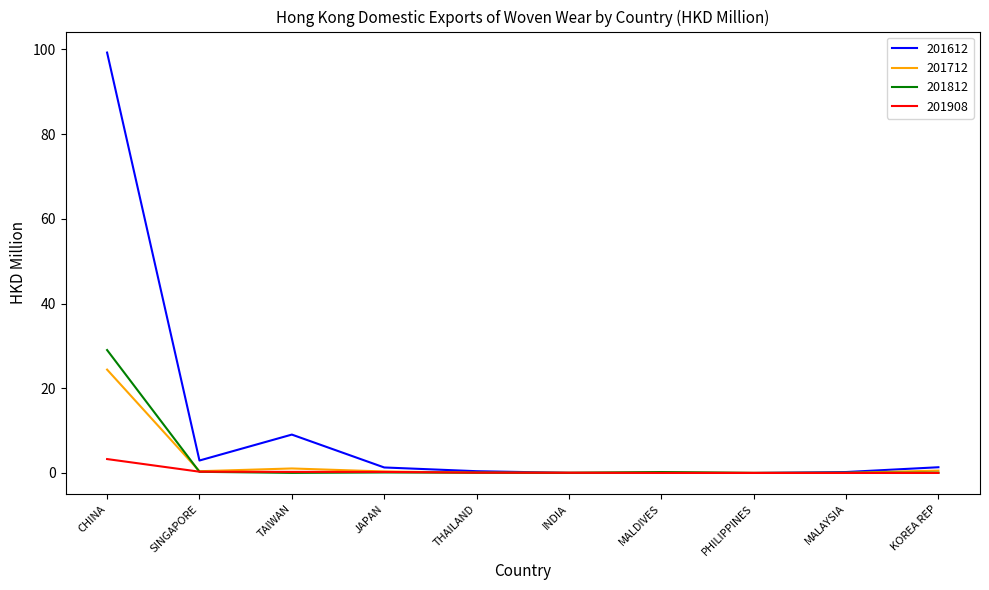

At which label does 201812 reach its peak?

CHINA